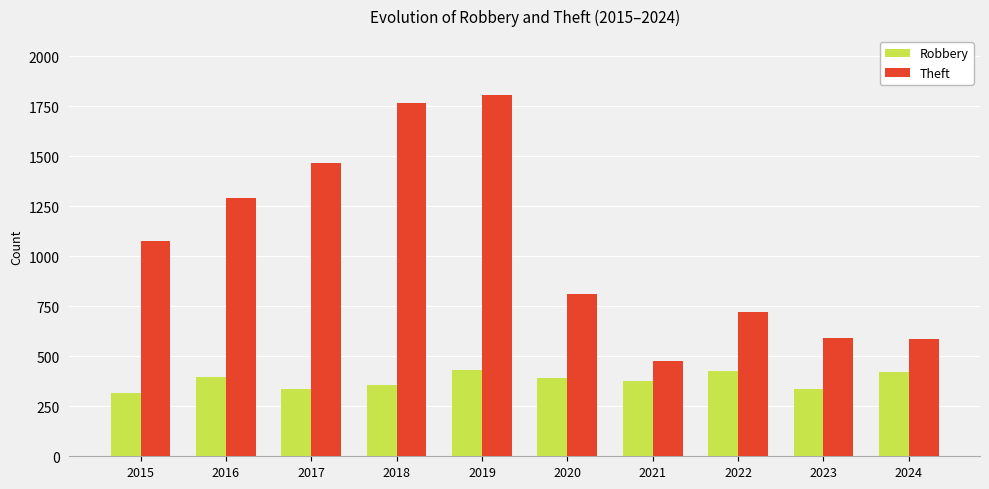

How many values in the Robbery series are below 390?

5